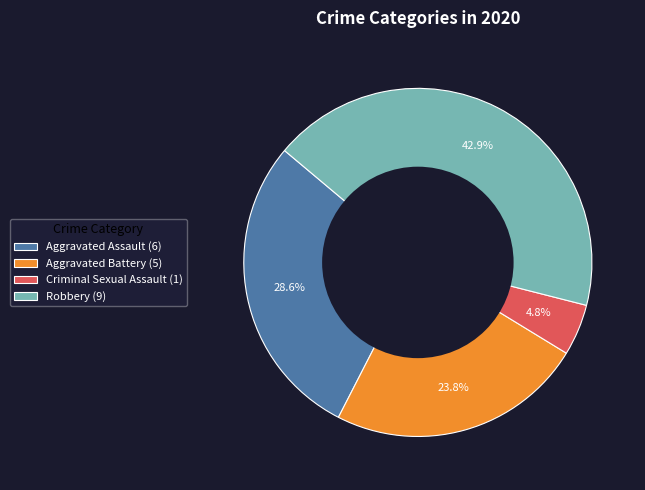

Does any single category account for the majority?

No